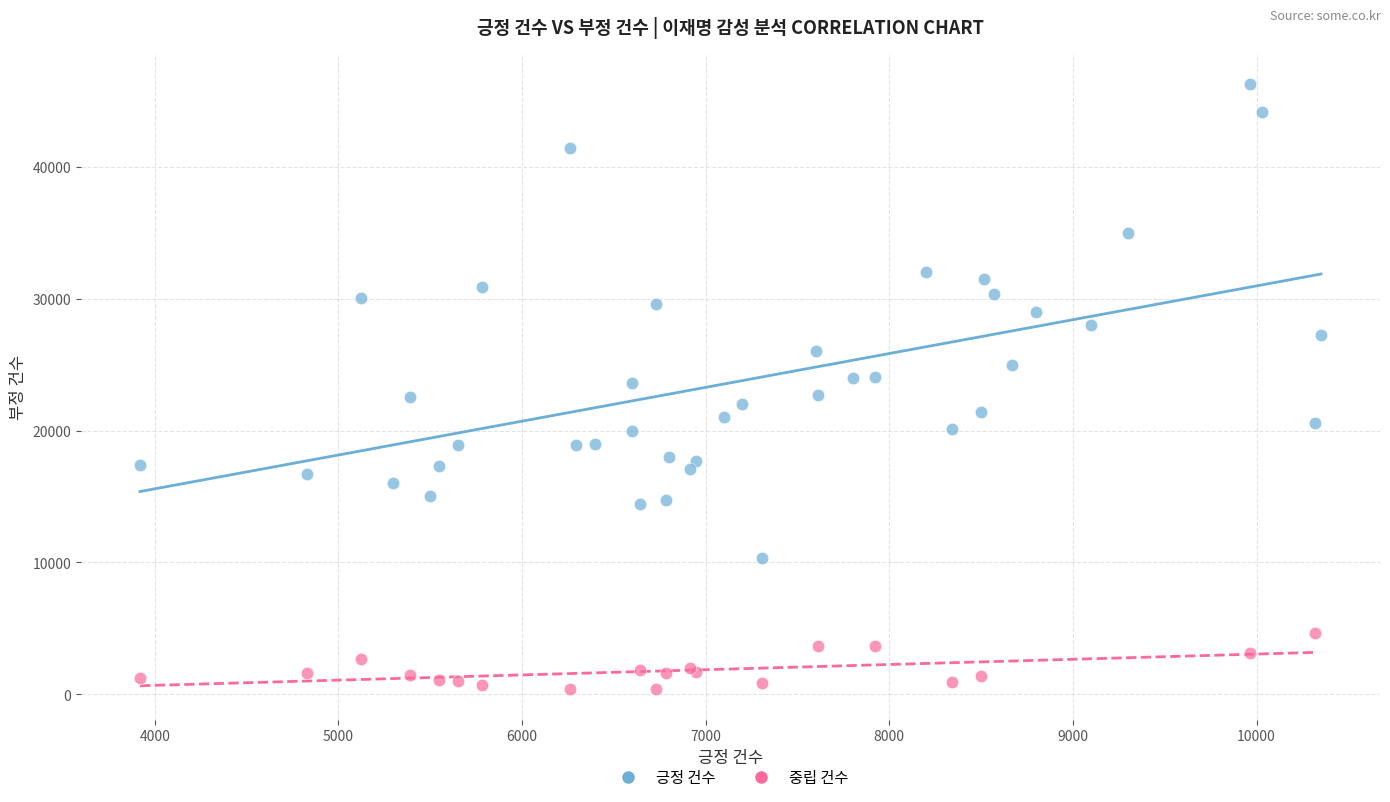

Which series contains the lowest Y value?

중립 건수